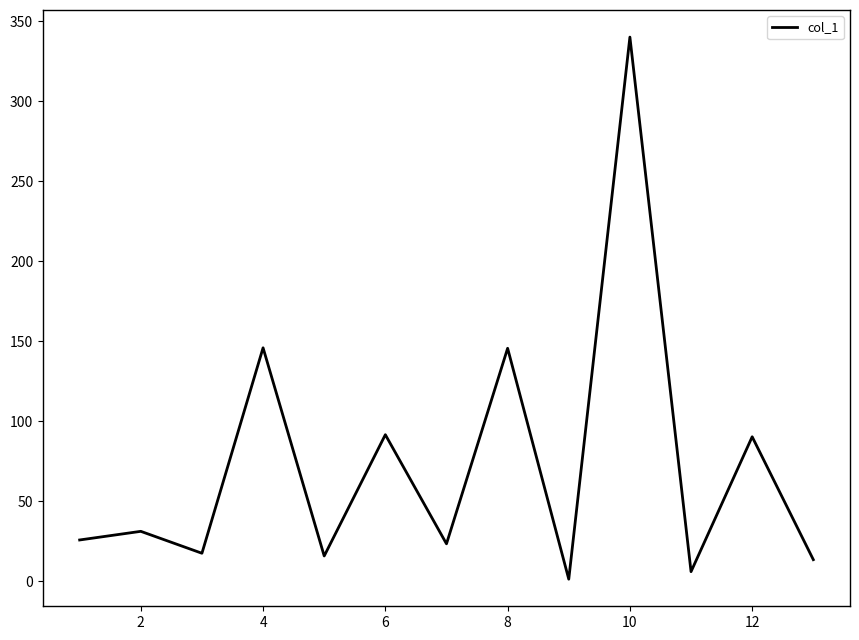

Does the chart have visible grid lines?

No